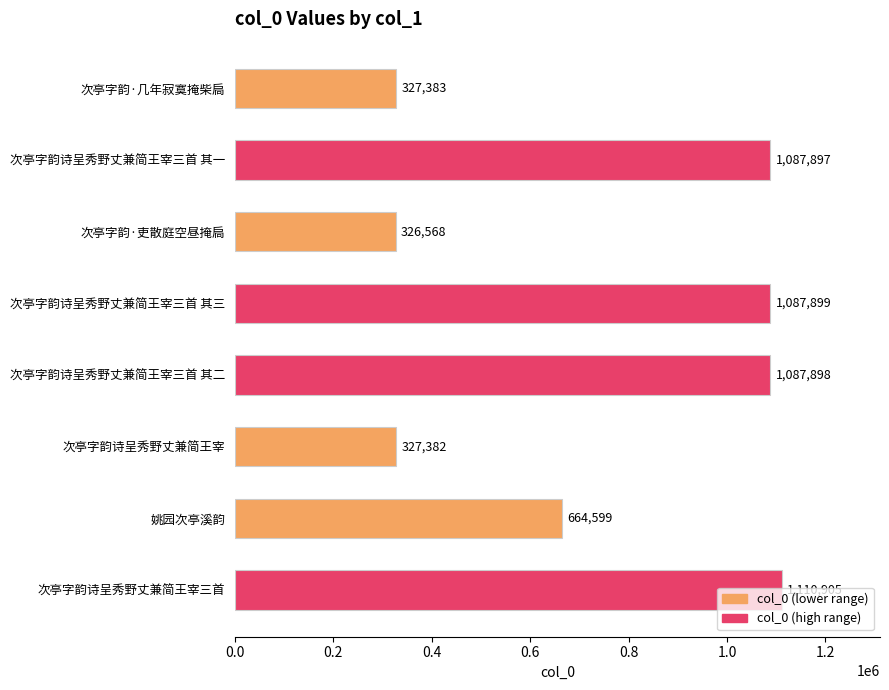

Between 次亭字韵诗呈秀野丈兼简王宰 and 次亭字韵诗呈秀野丈兼简王宰三首 其二, which is larger?

次亭字韵诗呈秀野丈兼简王宰三首 其二